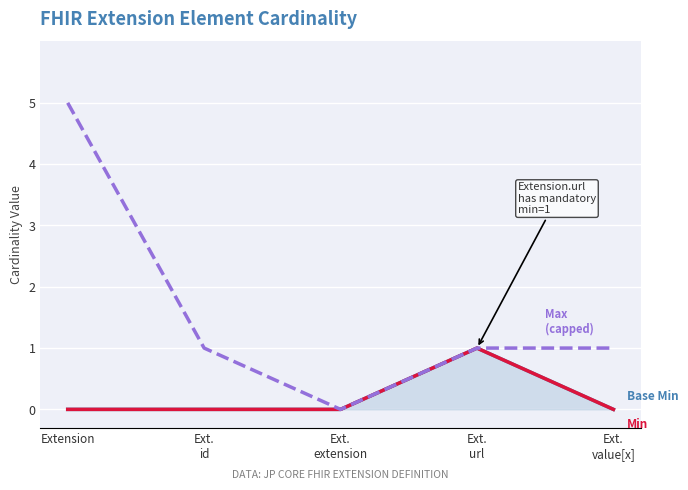

What position from the right is Ext.
value[x]?

1